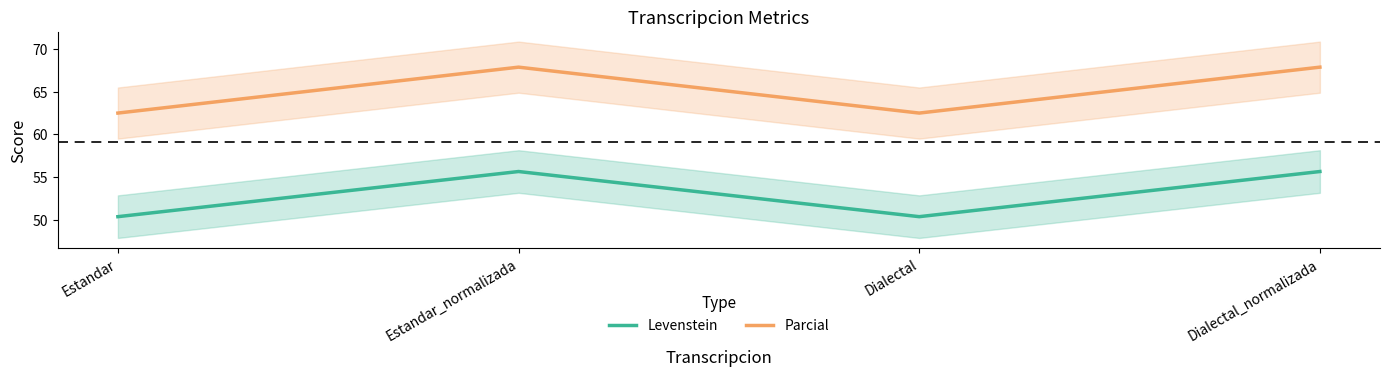

True or false: Parcial and Levenstein intersect in this chart.

False